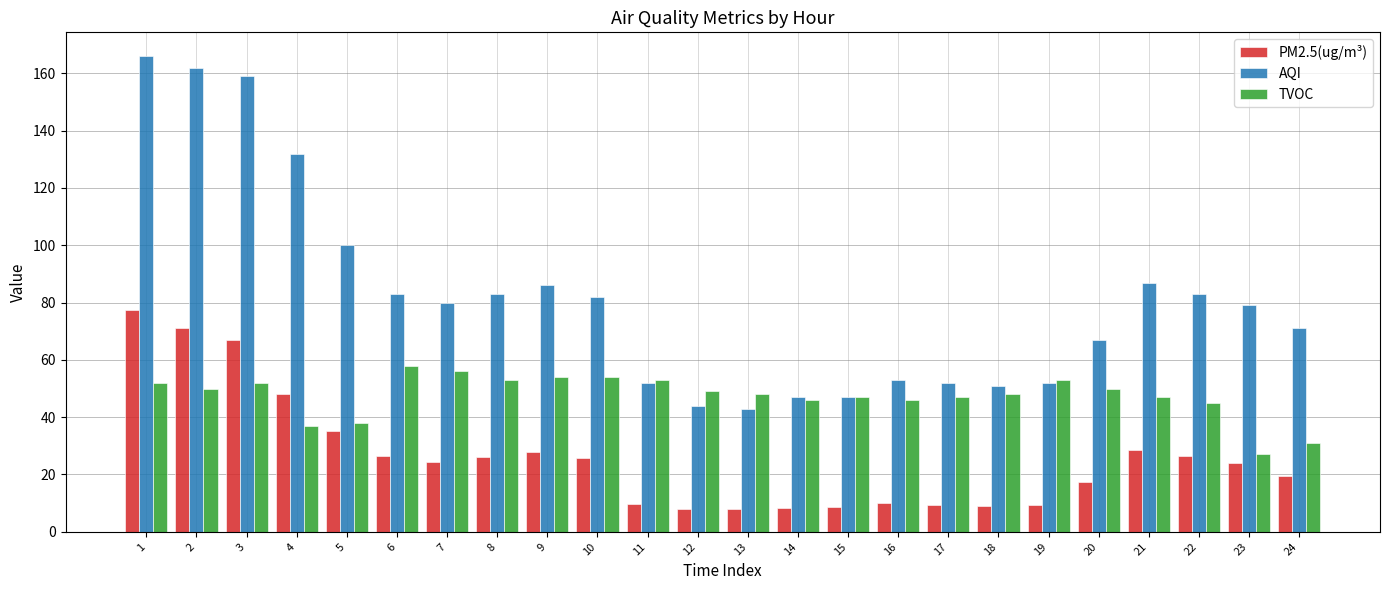

How many bars are there in each group?

3